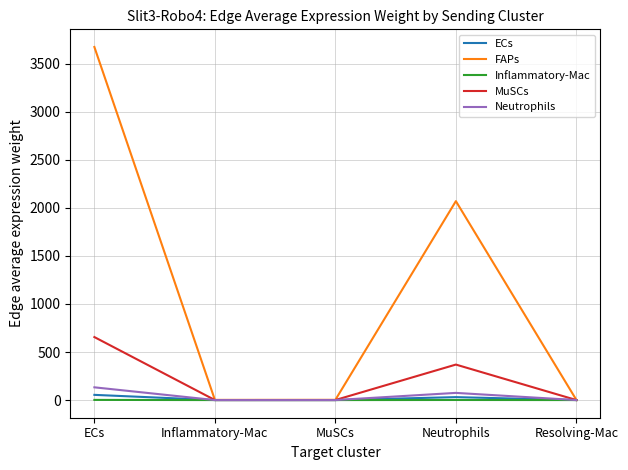

What is the greatest value displayed?

3674.5